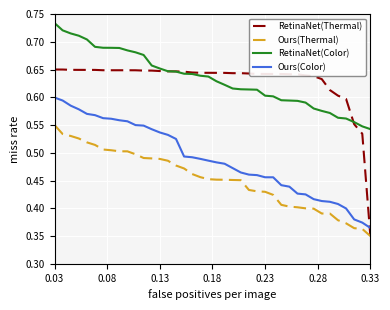

True or false: RetinaNet(Color) and Ours(Thermal) intersect in this chart.

False